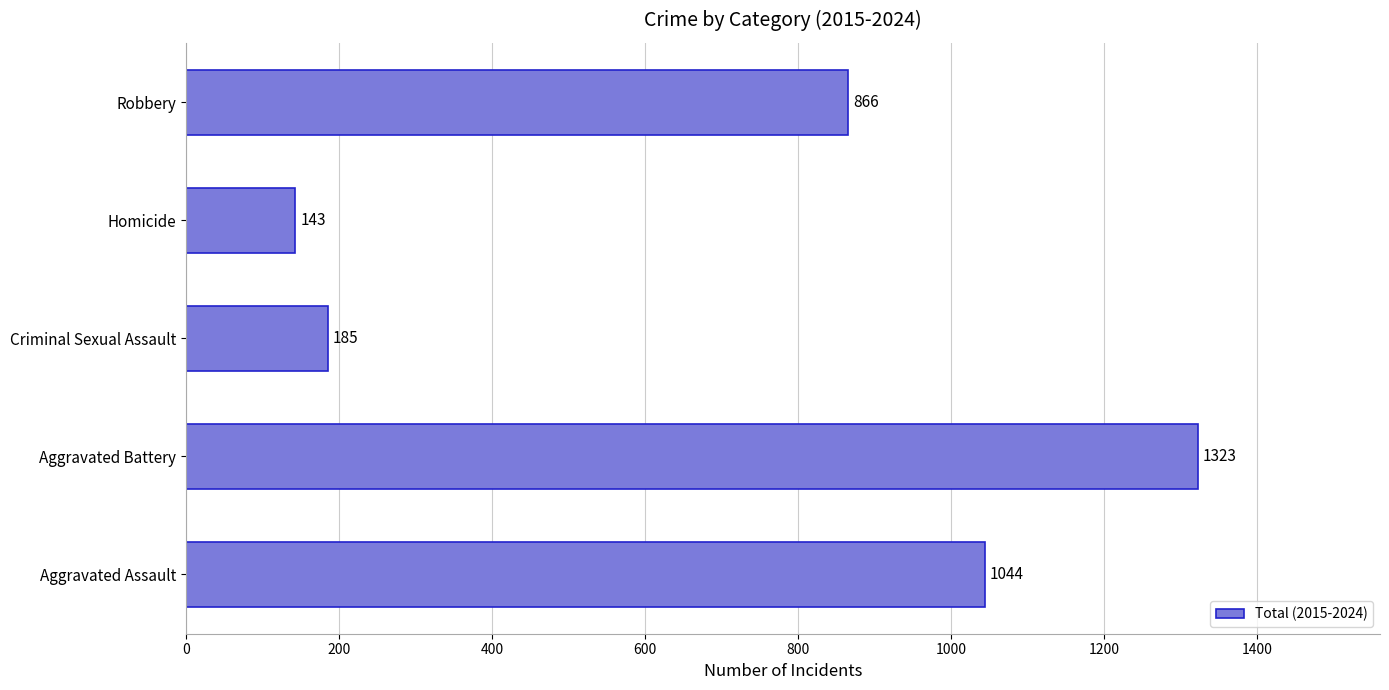

What is the average value?

712